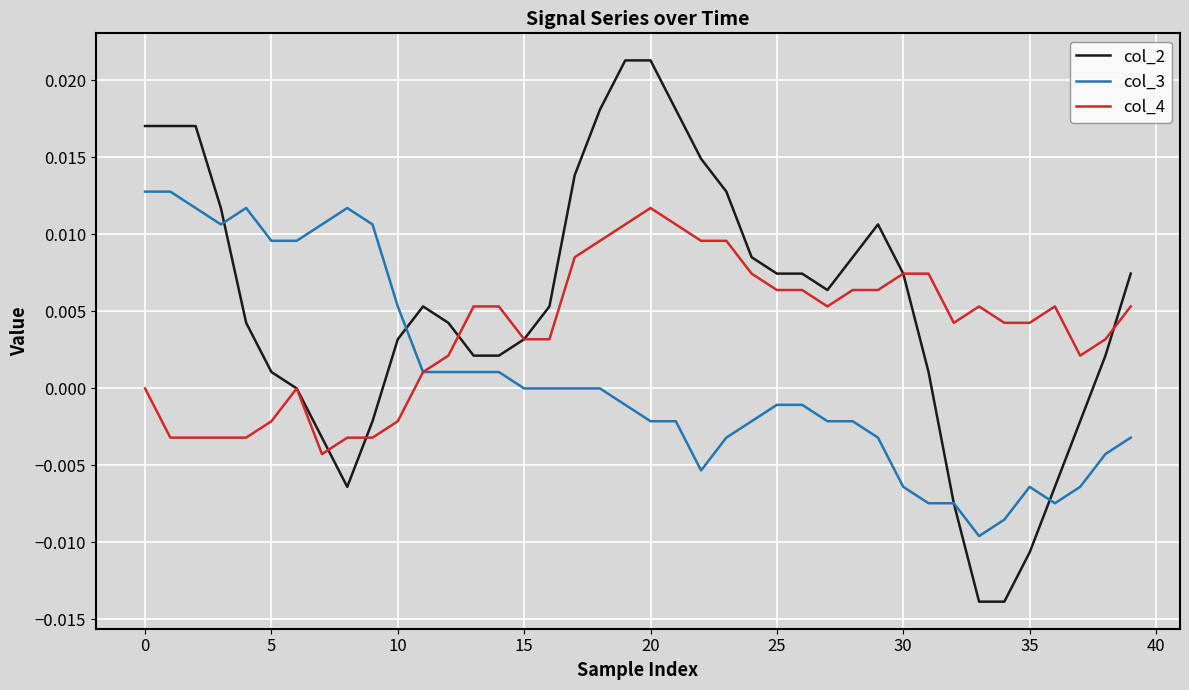

Which series has the largest range (max minus min)?

col_2